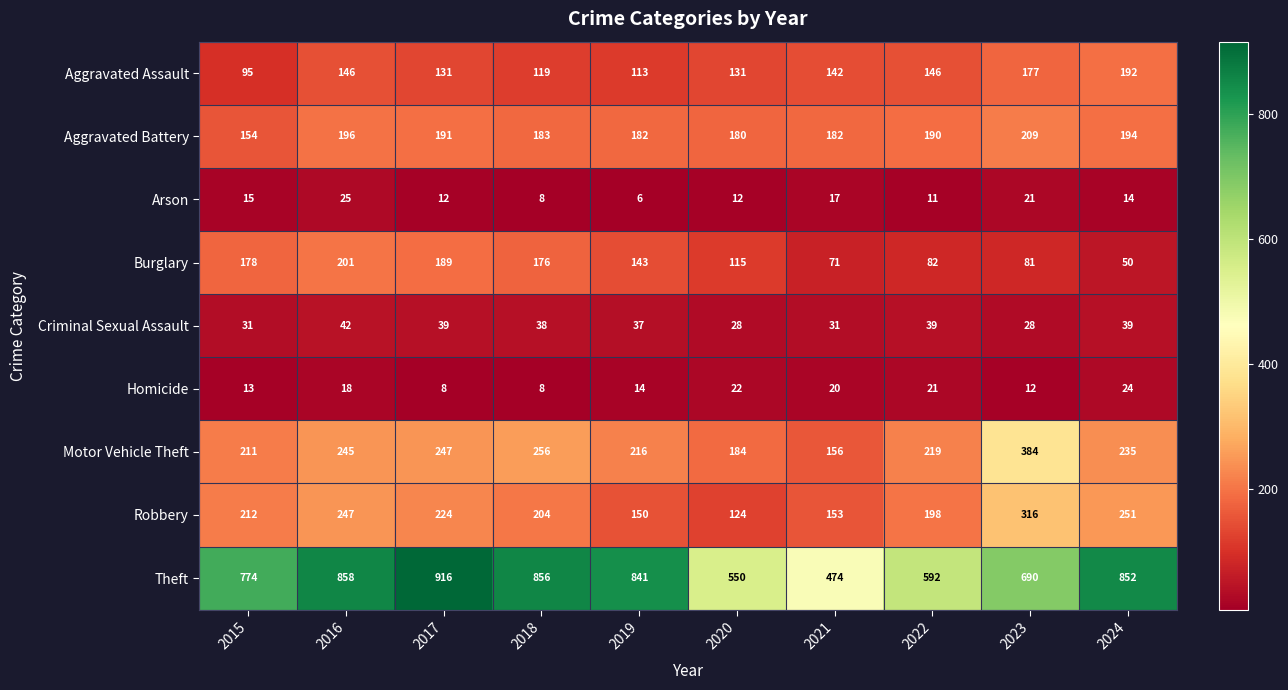

What is the sum of the Aggravated Battery values at 2024 and 2021?

376